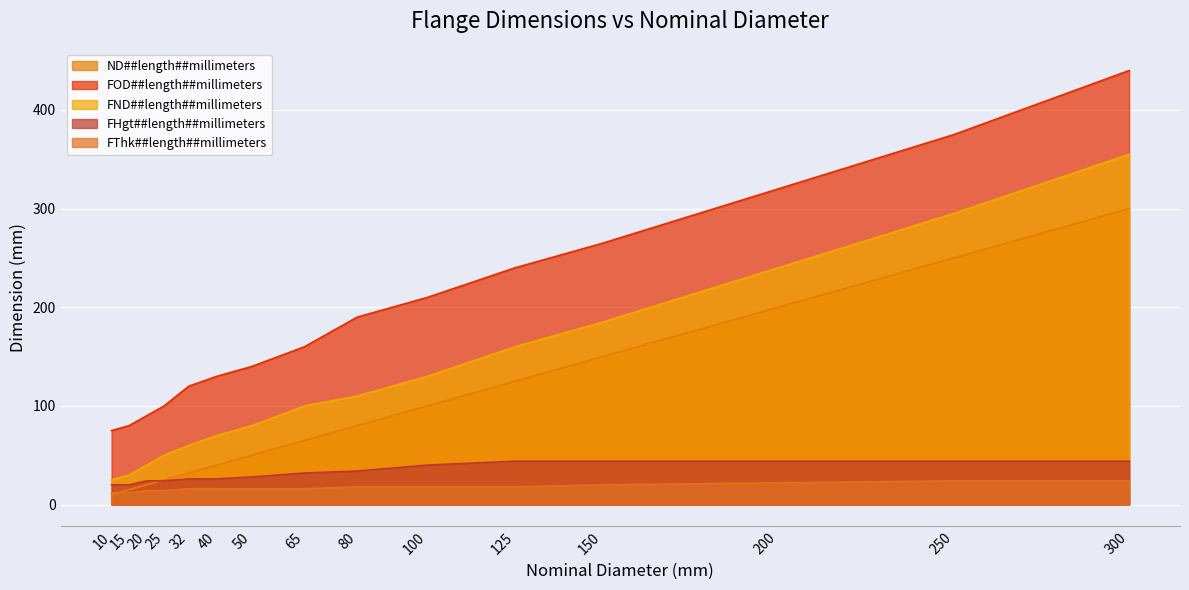

Is it true that FND##length##millimeters equals 6 at 10?

False